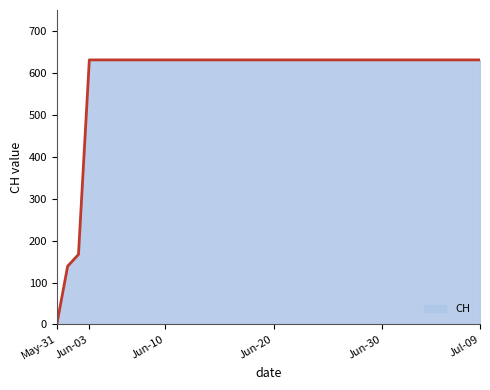

What is the maximum value shown in the chart?

631